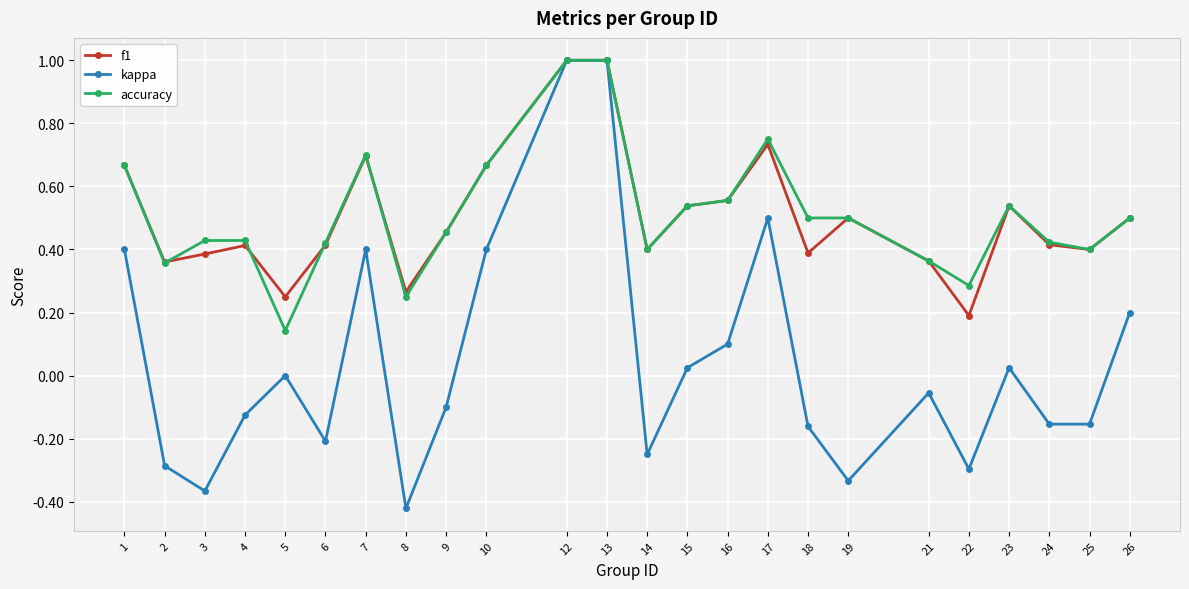

Does the chart display data point markers on the line(s)?

Yes